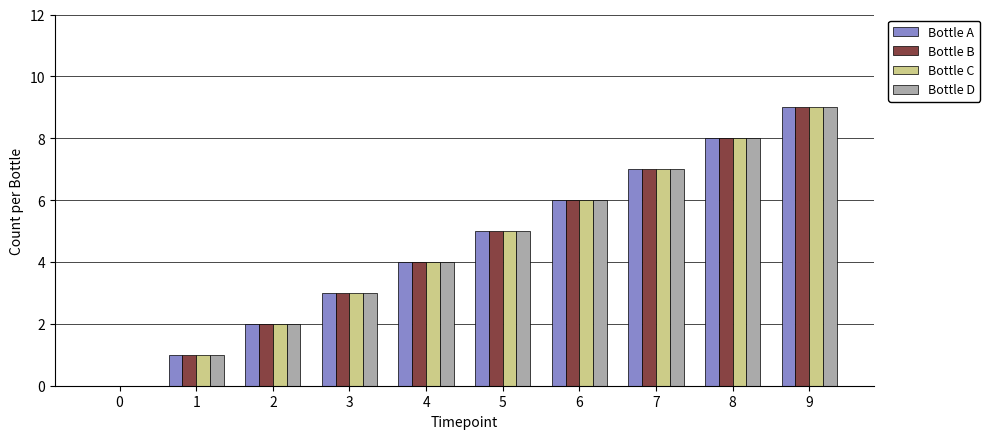

What are all the series names shown in the legend?

Bottle A, Bottle B, Bottle C, Bottle D